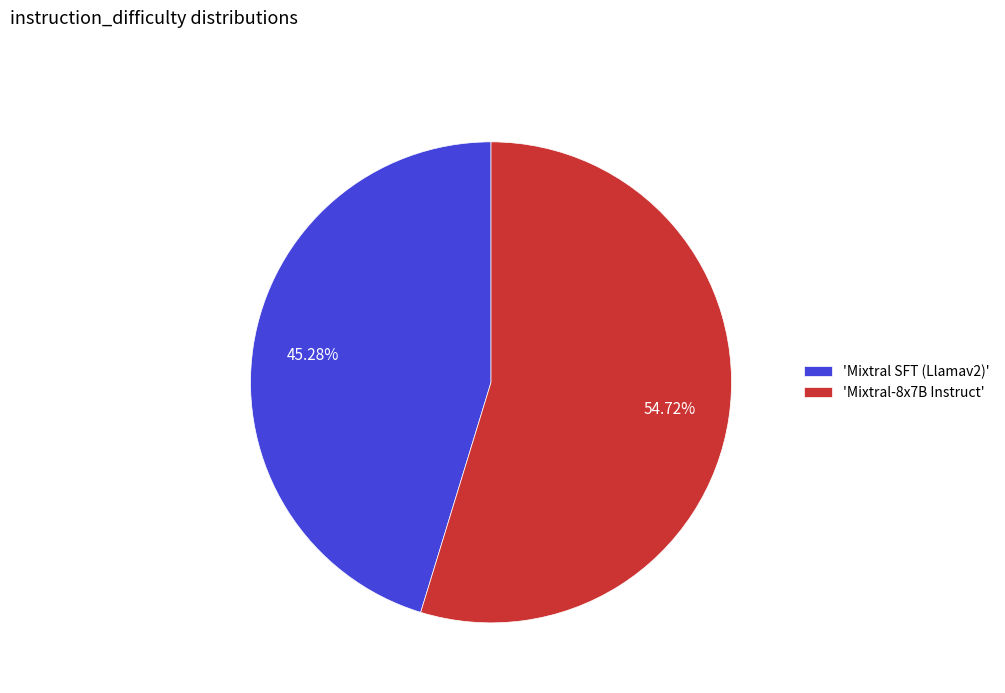

How many segments does this pie chart have?

2